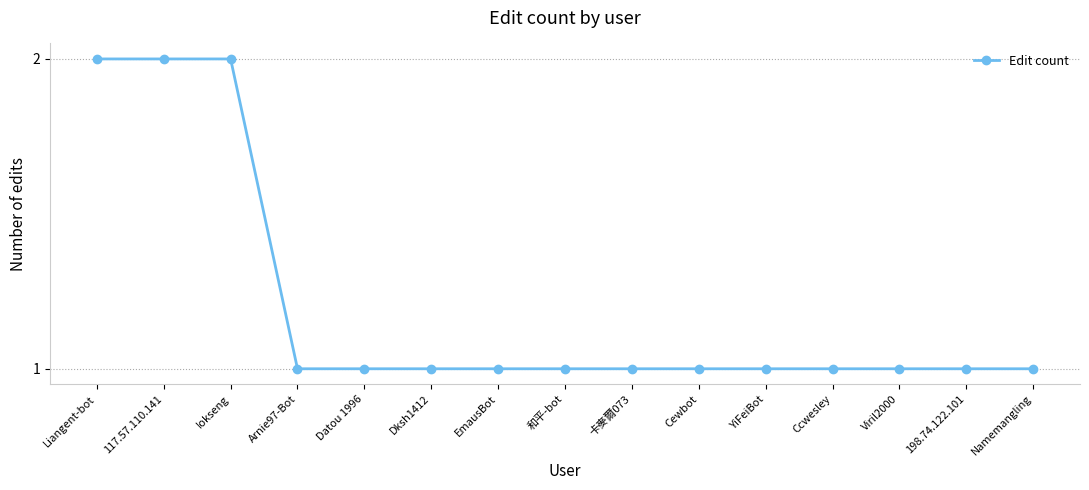

Reading right to left, what are all the values shown in this chart?

Namemangling=1	198.74.122.101=1	Viril2000=1	Ccwesley=1	YiFeiBot=1	Cewbot=1	卡麥爾073=1	和平-bot=1	EmausBot=1	Dksh1412=1	Datou 1996=1	Arnie97-Bot=1	Iokseng=2	117.57.110.141=2	Liangent-bot=2